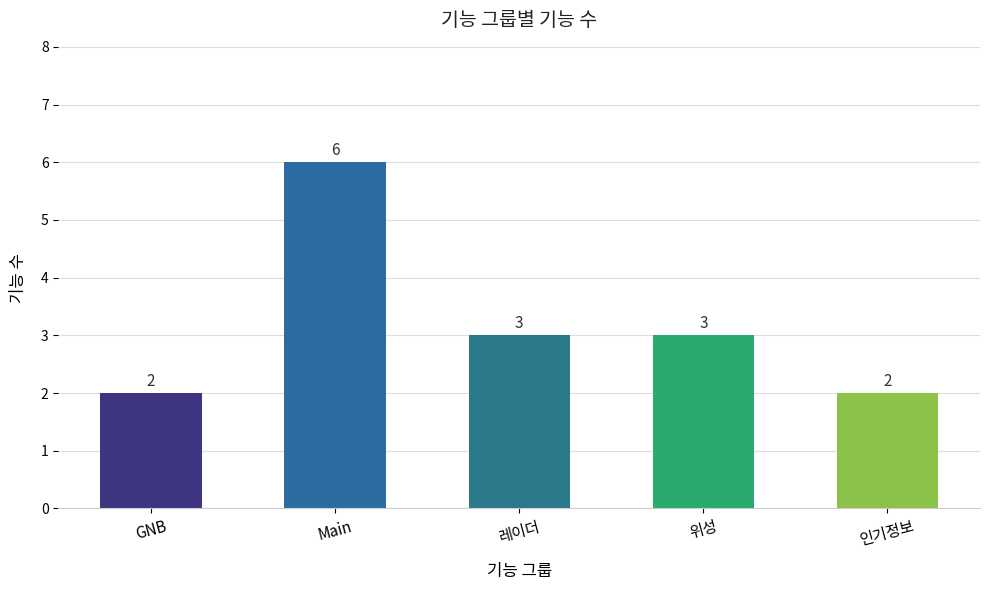

Is it true that the value at 레이더 is 1?

False